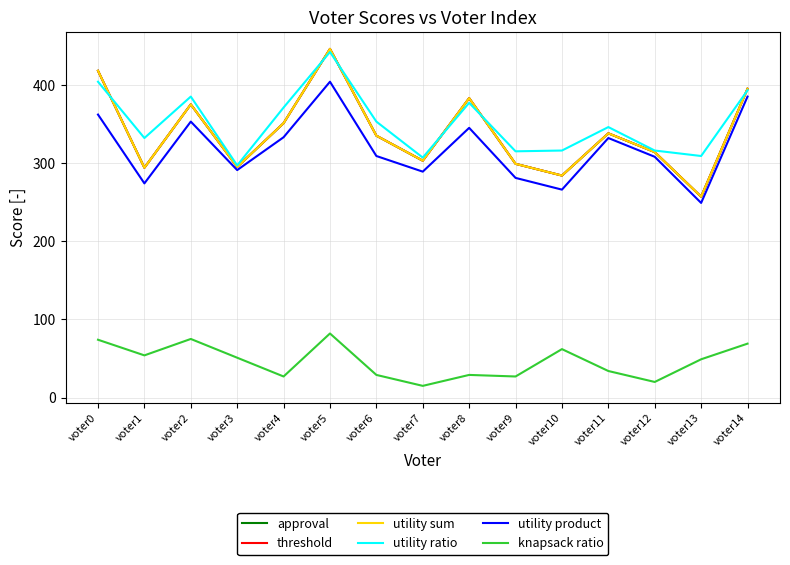

What is the greatest value displayed?

446